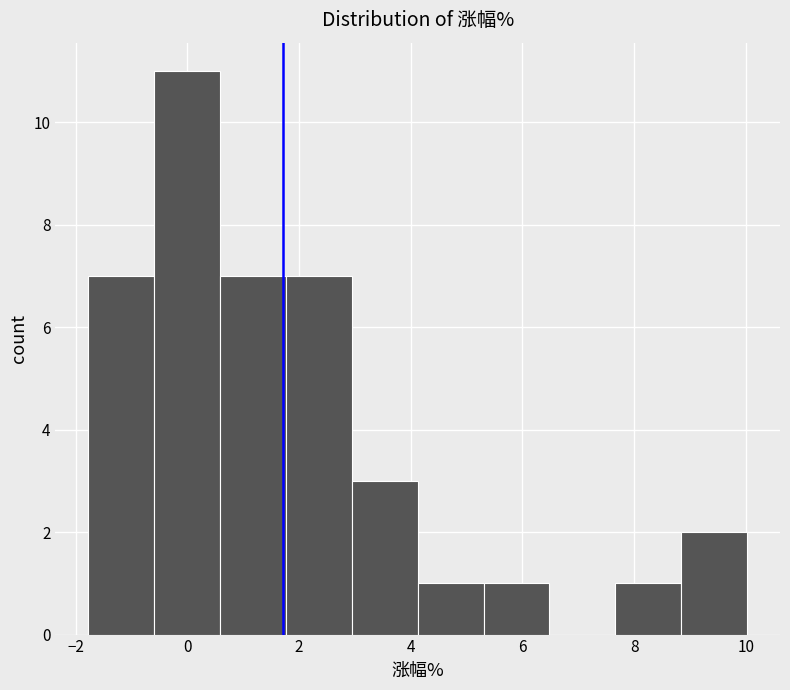

Reading left to right, list every bar in this chart as the range it spans on the x-axis followed by its height. Neither the bar edges nor the heights are printed on the chart, so give them approximately, as read against the axes.

-1.8 to -0.6: 7
-0.6 to 0.6: 11
0.6 to 1.8: 7
1.8 to 3.0: 7
3.0 to 4.2: 3
4.2 to 5.4: 1
5.4 to 6.4: 1
6.4 to 7.6: 0
7.6 to 8.8: 1
8.8 to 10.0: 2